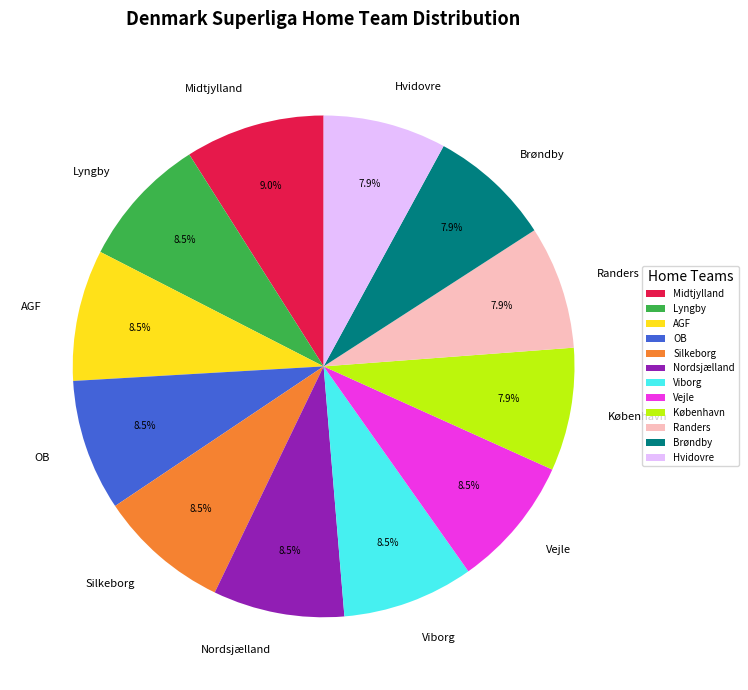

True or false: København accounts for 8% of the total.

True